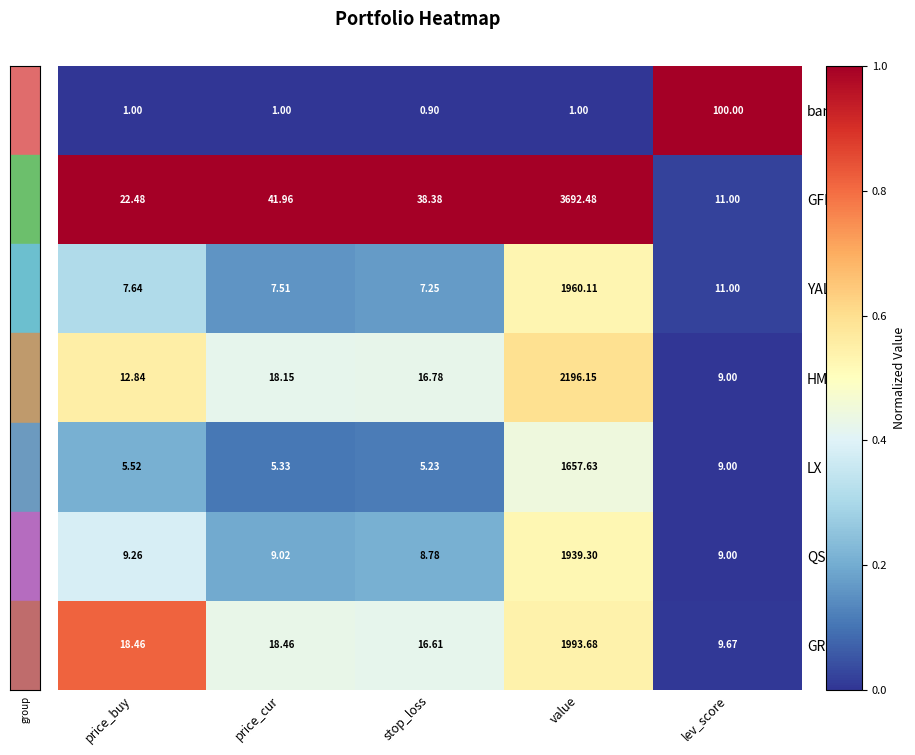

Which category has the lowest value in the bank series?

stop_loss